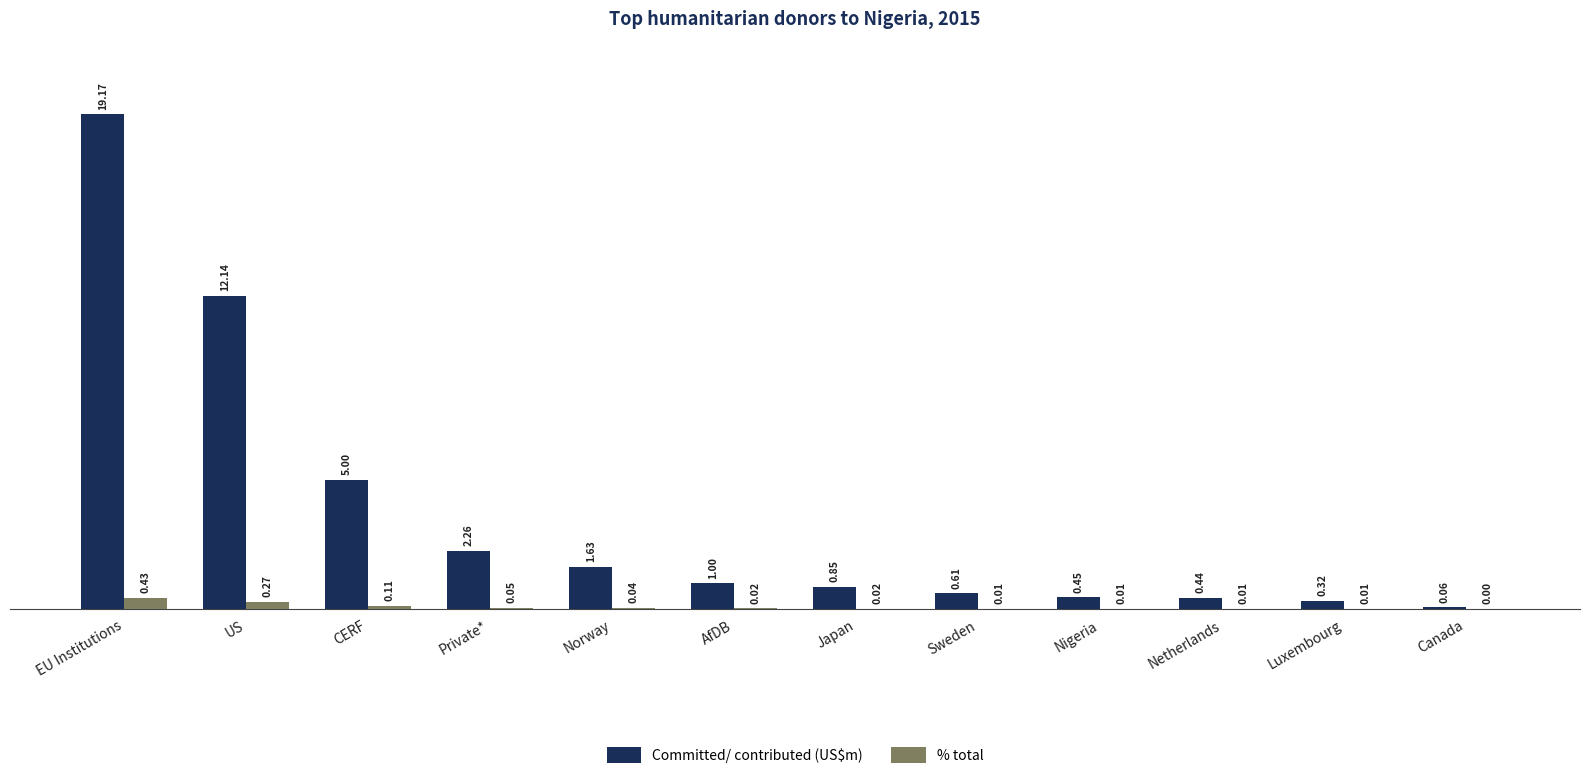

Which series has the largest total across all categories?

Committed/ contributed (US$m)